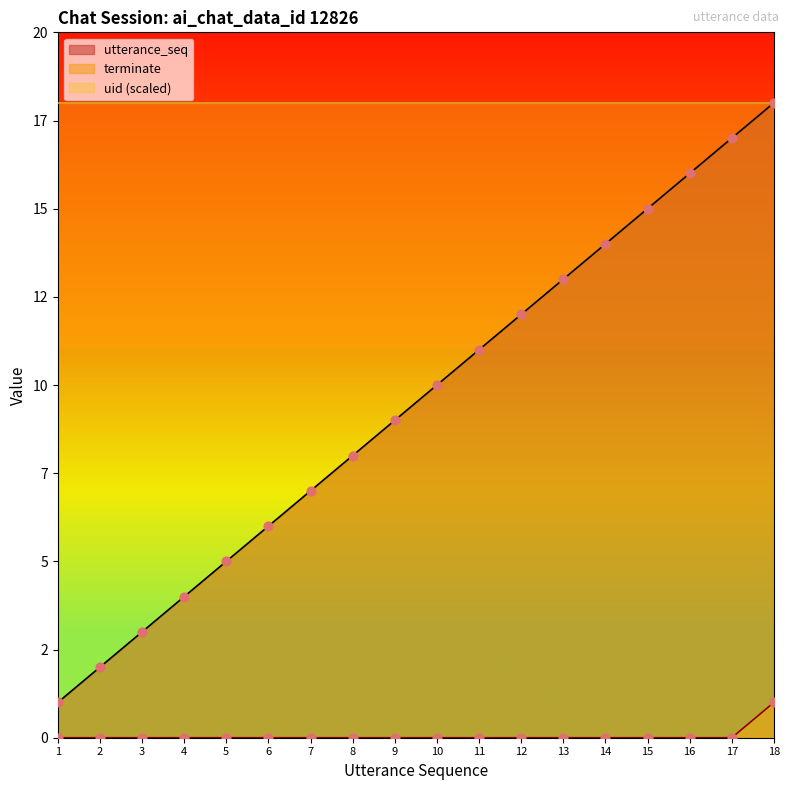

Is the value of terminate at 10 greater than the value of utterance_seq at 13?

No